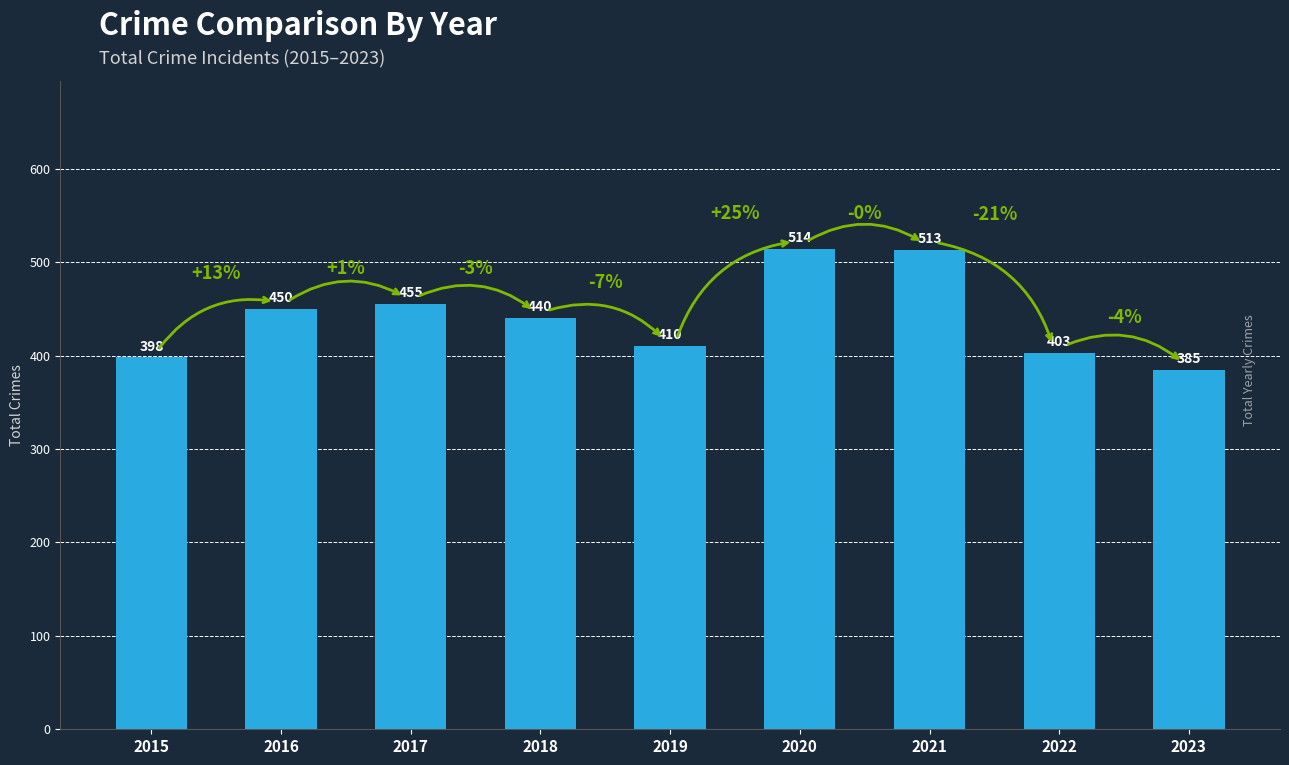

Reading left to right, list all the values displayed in this chart.

398	450	455	440	410	514	513	403	385